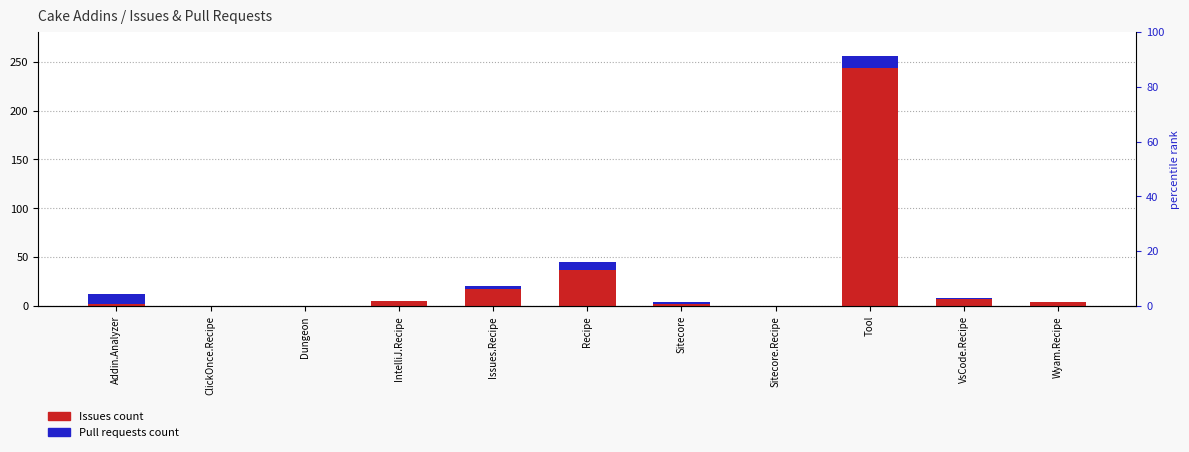

Rank the series by their average value, from lowest to highest.

Pull requests count, Issues count